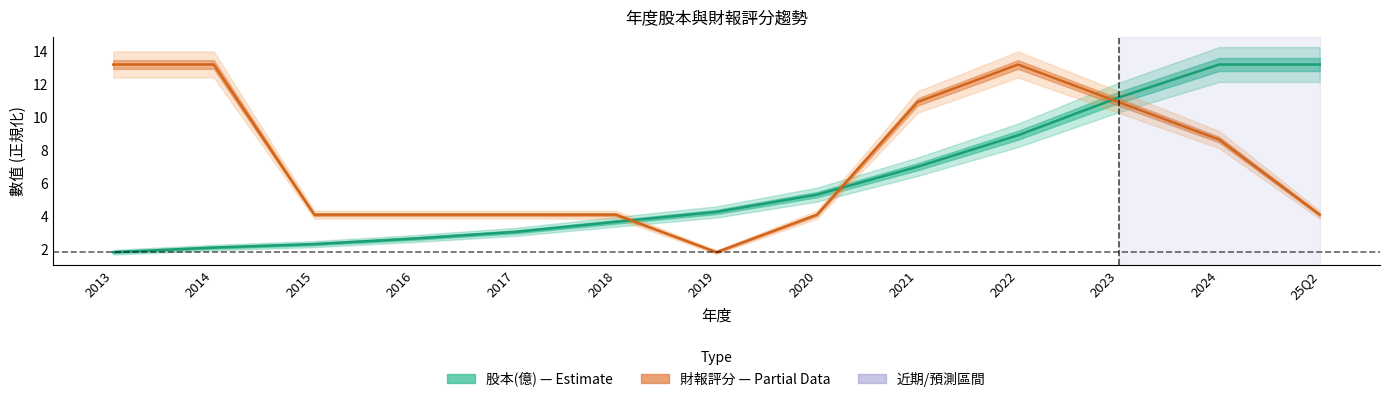

The value of 股本(億) at 2024 is 21.3. True or false?

False